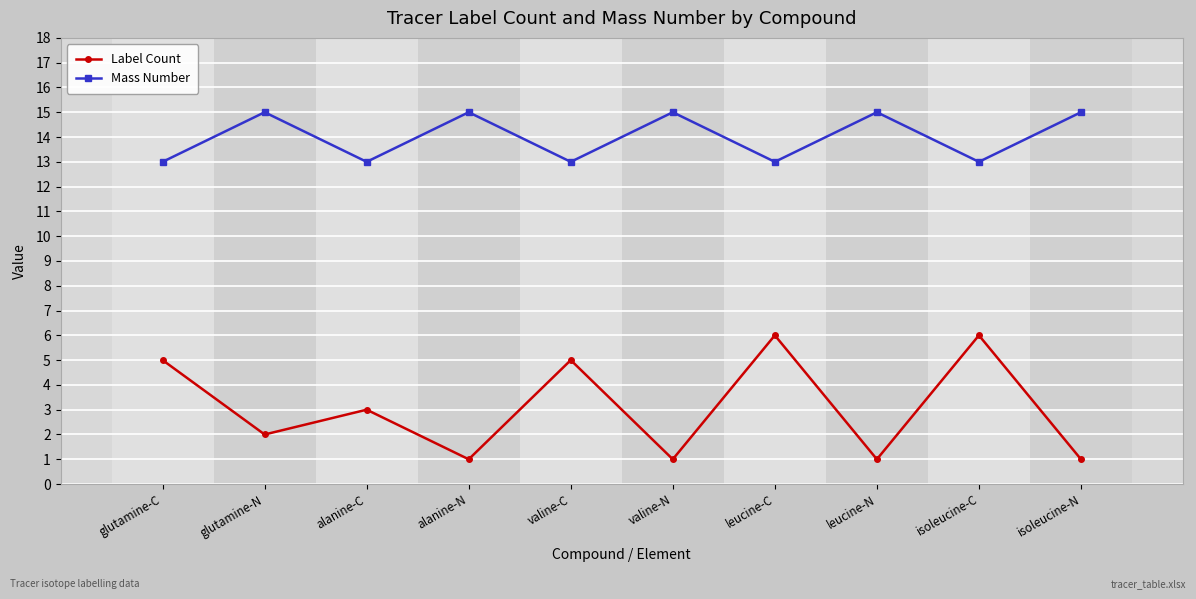

Where is the first local maximum for Mass Number?

glutamine-N